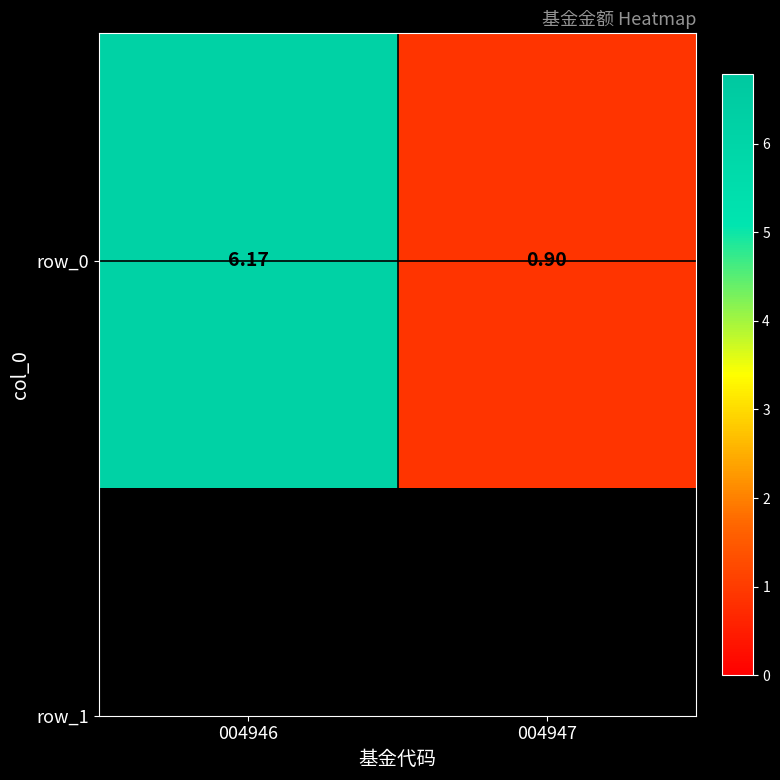

Where is the data nearest to the value 3?

004947